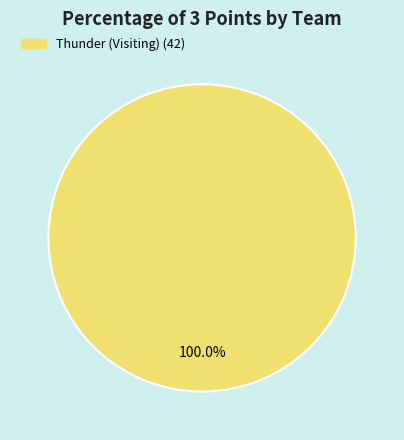

Is there any slice that represents more than half of the pie?

Yes